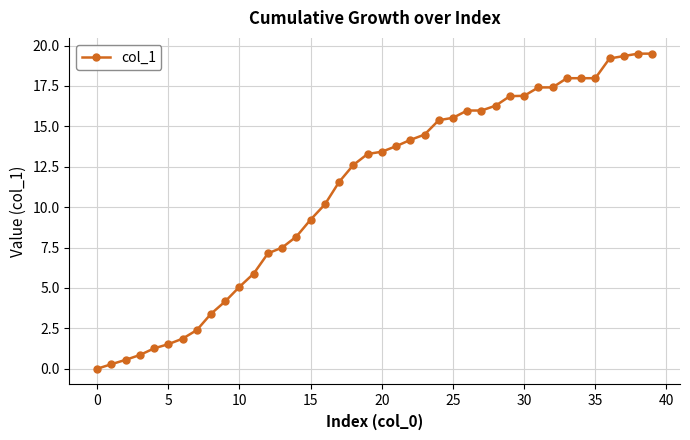

What is the average value?

11.0